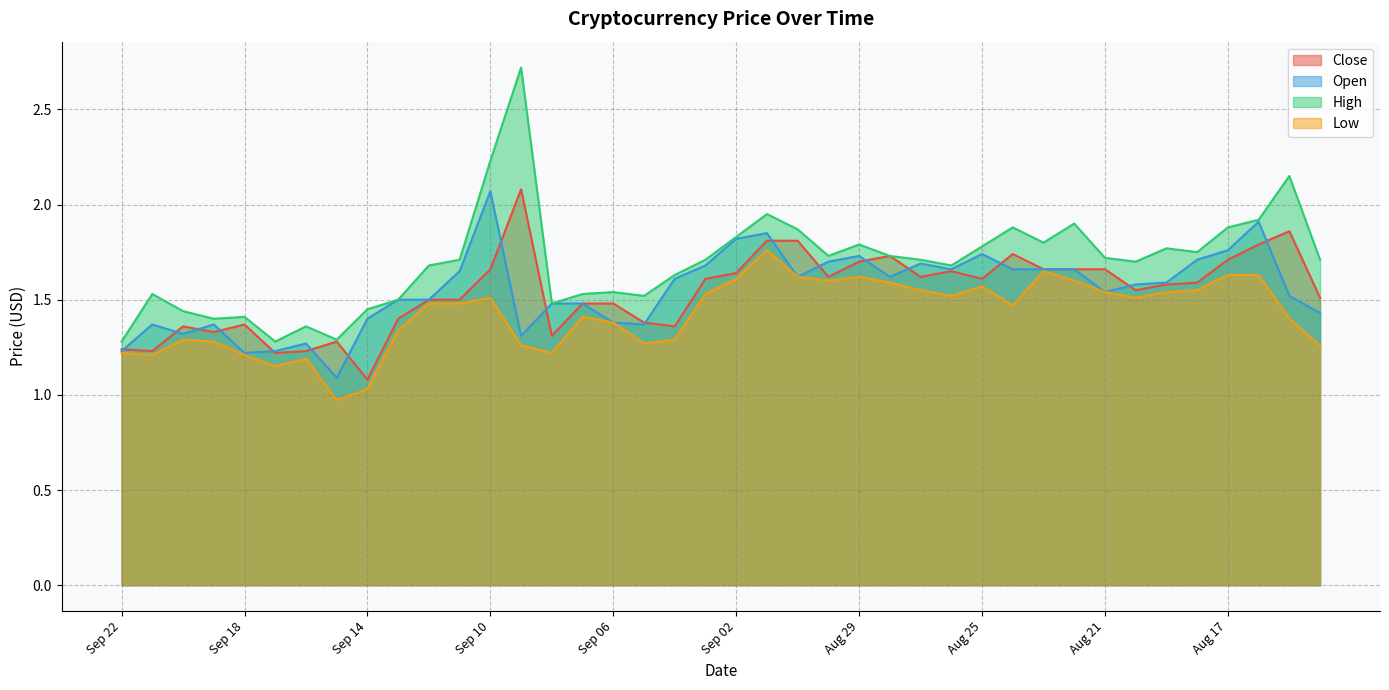

What is the approximate value of Low at Sep 18?

1.2